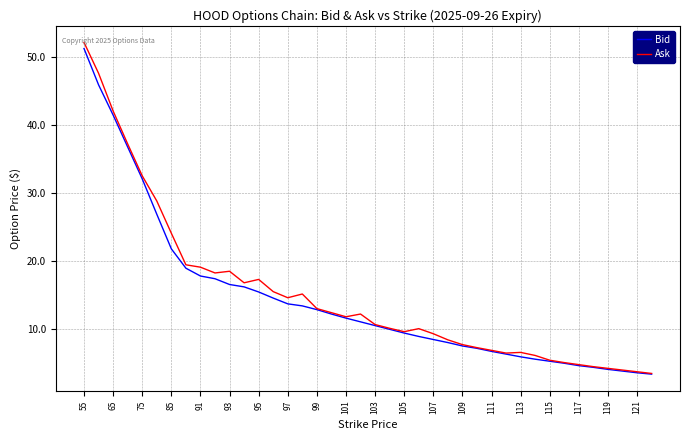

Rank the series by their average value, from lowest to highest.

Bid, Ask